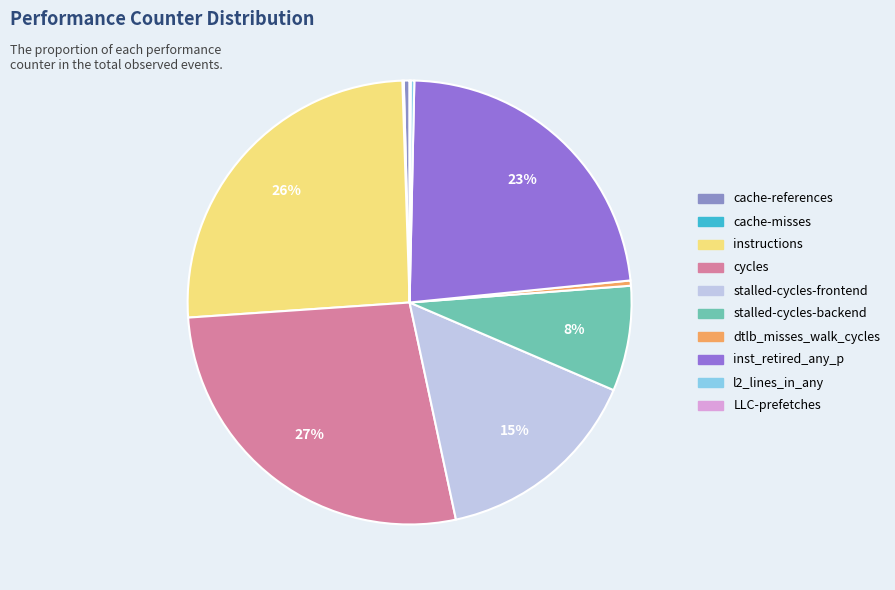

Is the sum of dtlb_misses_walk_cycles and inst_retired_any_p greater than half?

No